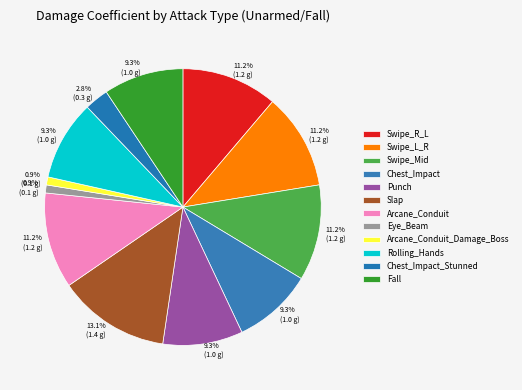

Do Chest_Impact and Swipe_L_R together represent more than half of the pie?

No